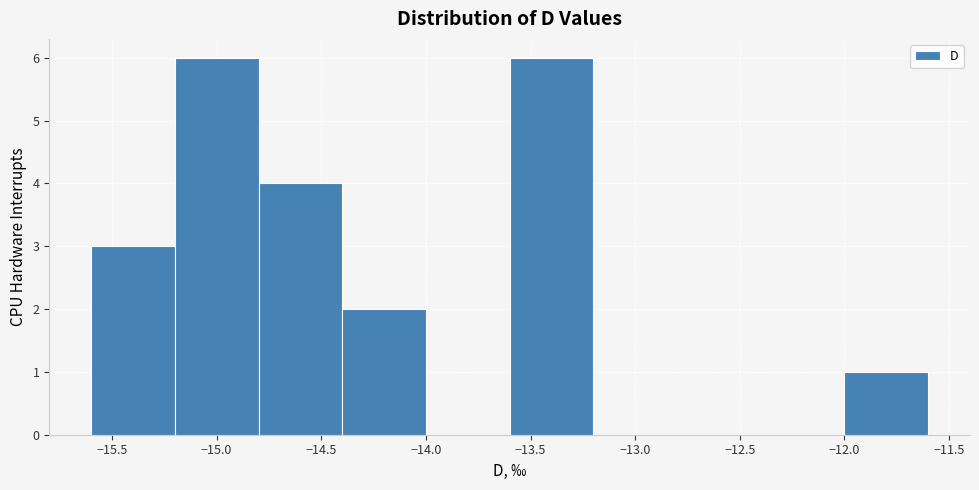

Reading left to right, list every bar in this chart as the range it spans on the x-axis followed by its height. The values are not printed on the chart, so give them approximately, as read against the axis.

-15.6 to -15.2: 3
-15.2 to -14.8: 6
-14.8 to -14.4: 4
-14.4 to -14.0: 2
-14.0 to -13.6: 0
-13.6 to -13.2: 6
-13.2 to -12.8: 0
-12.8 to -12.4: 0
-12.4 to -12.0: 0
-12.0 to -11.6: 1